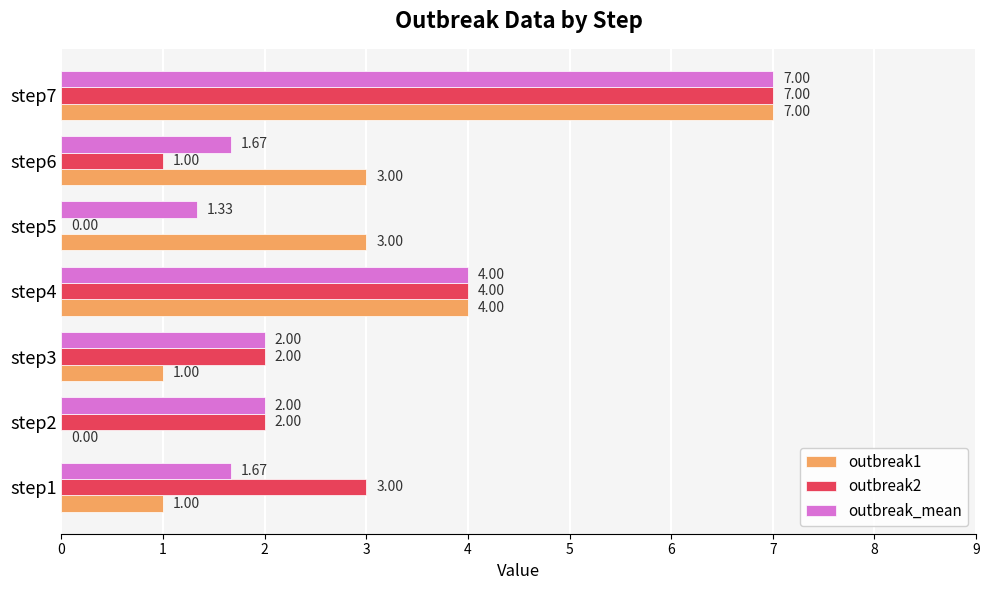

Is the value of outbreak2 at step2 greater than the value of outbreak1 at step3?

Yes